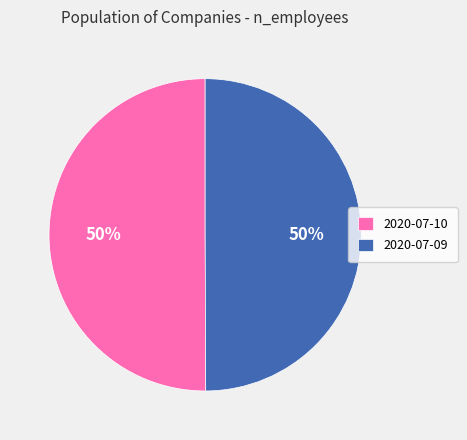

What is the ratio of the value at 2020-07-09 to the value at 2020-07-10?

1.0